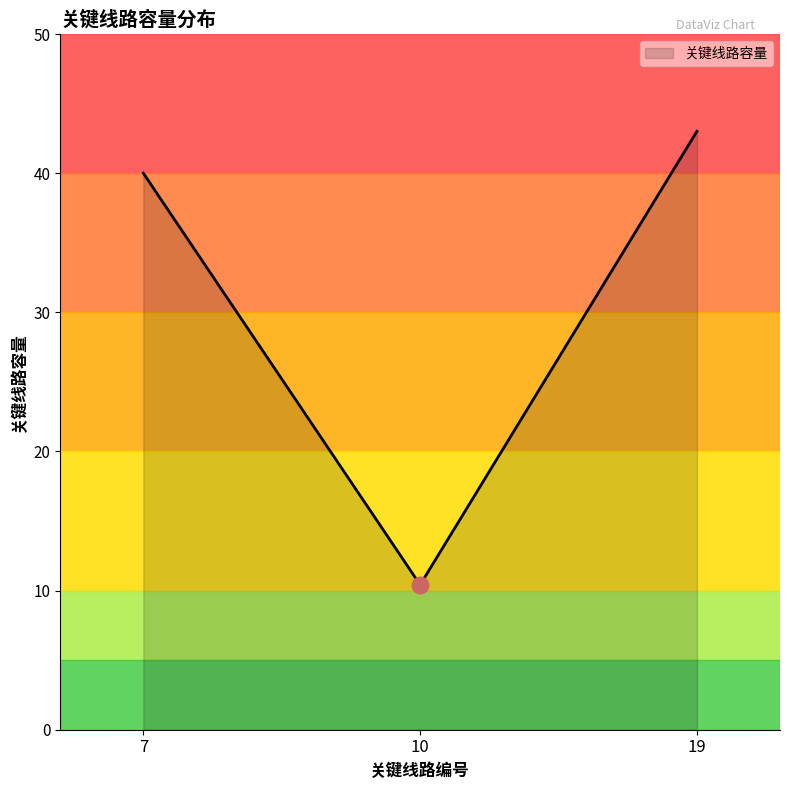

List the labels in order of value, smallest first.

10, 7, 19